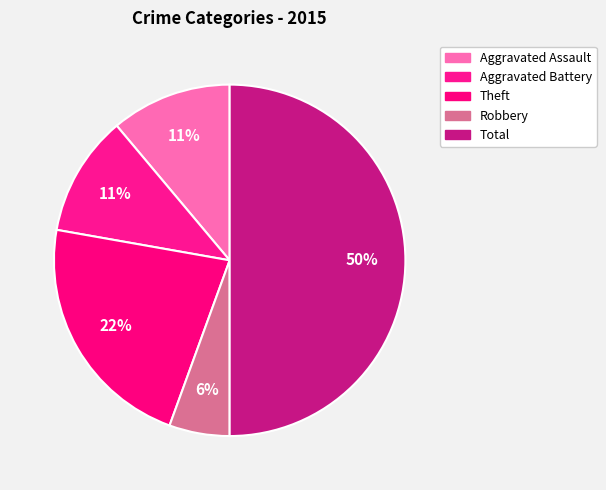

How many slices are in this pie chart?

5